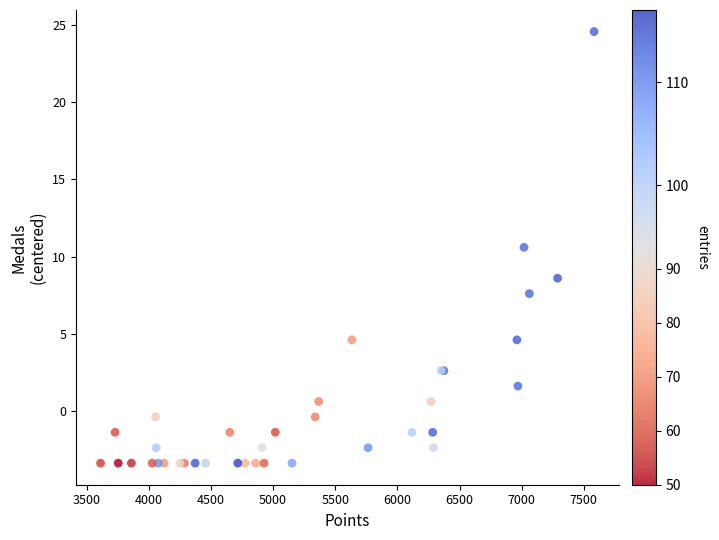

What Y value in the scatter plot is closest to 10?

10.6